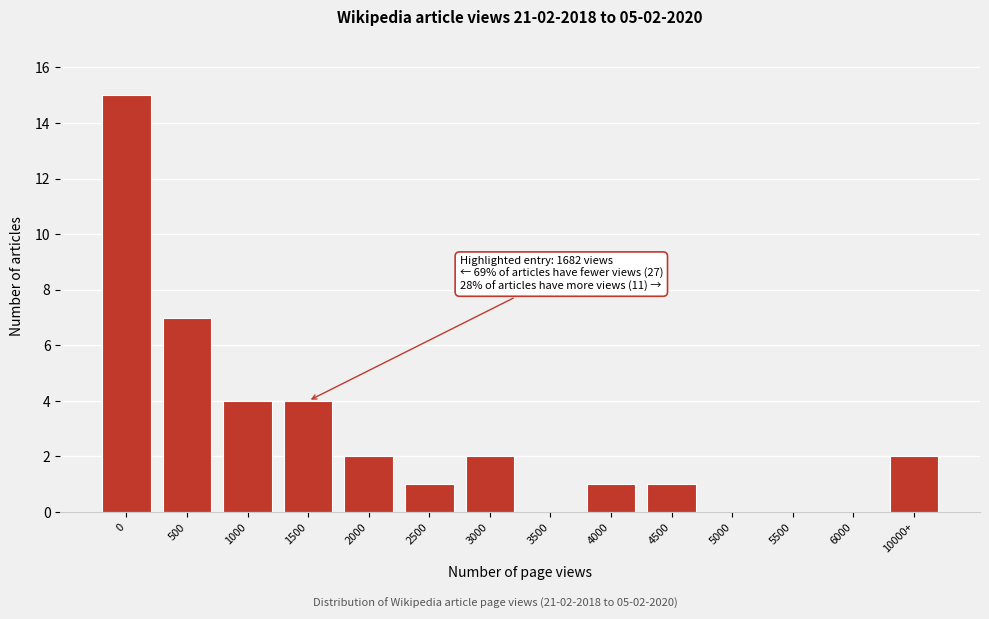

Reading right to left, list all the values displayed in this chart.

10000+=2	6000=0	5500=0	5000=0	4500=1	4000=1	3500=0	3000=2	2500=1	2000=2	1500=4	1000=4	500=7	0=15